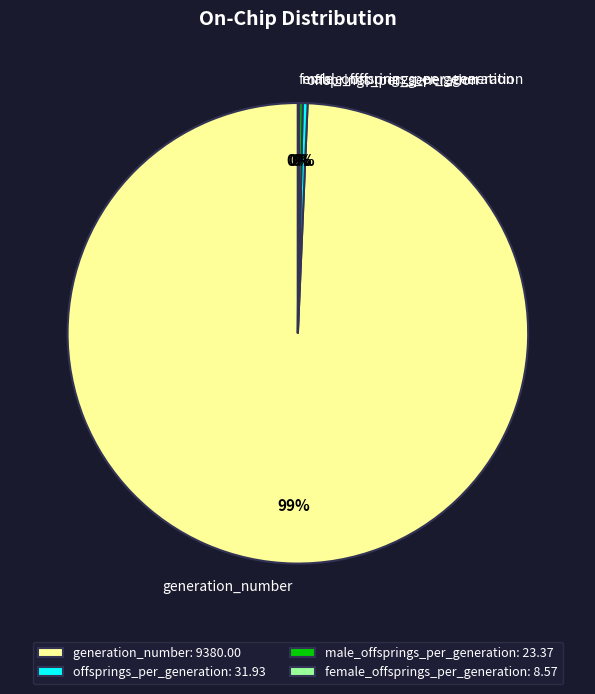

The offsprings_per_generation slice represents 14% of the pie. True or false?

False